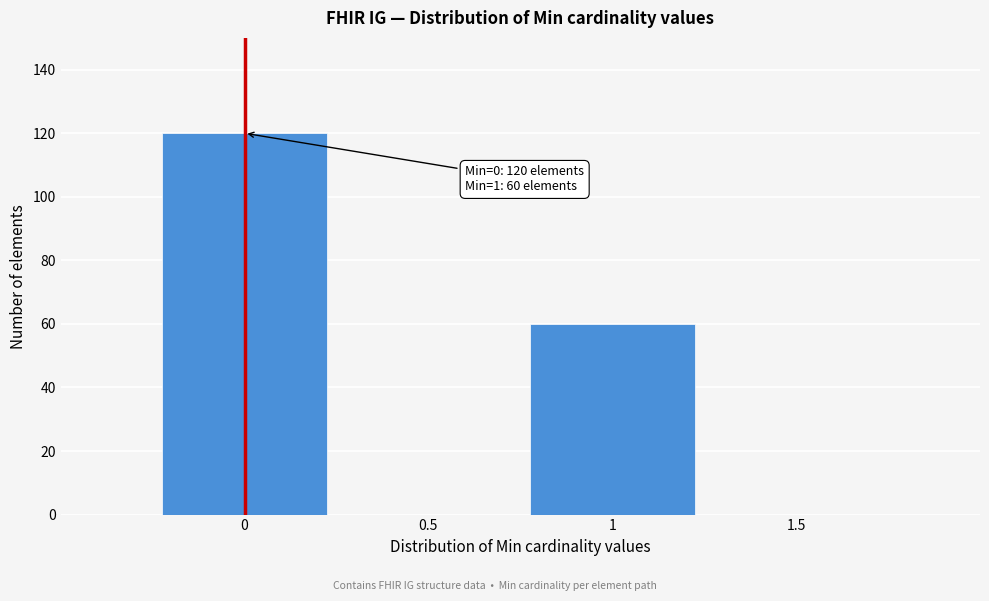

Reading left to right, what are all the values shown in this chart?

0=120	0.5=0	1=60	1.5=0